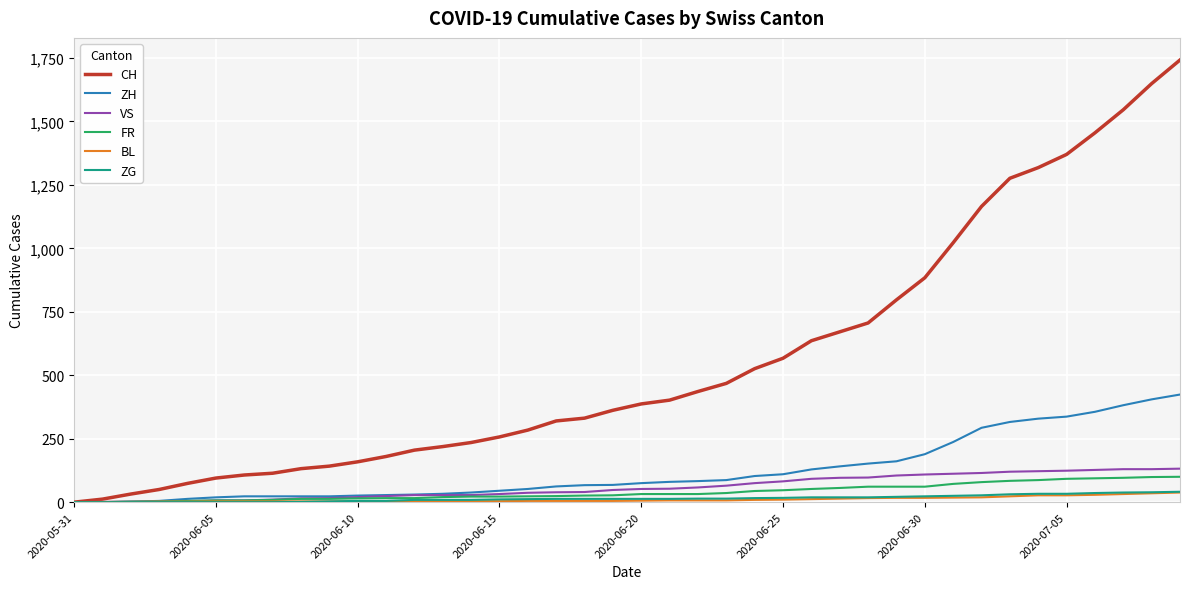

What is the maximum value shown in the chart?

1742